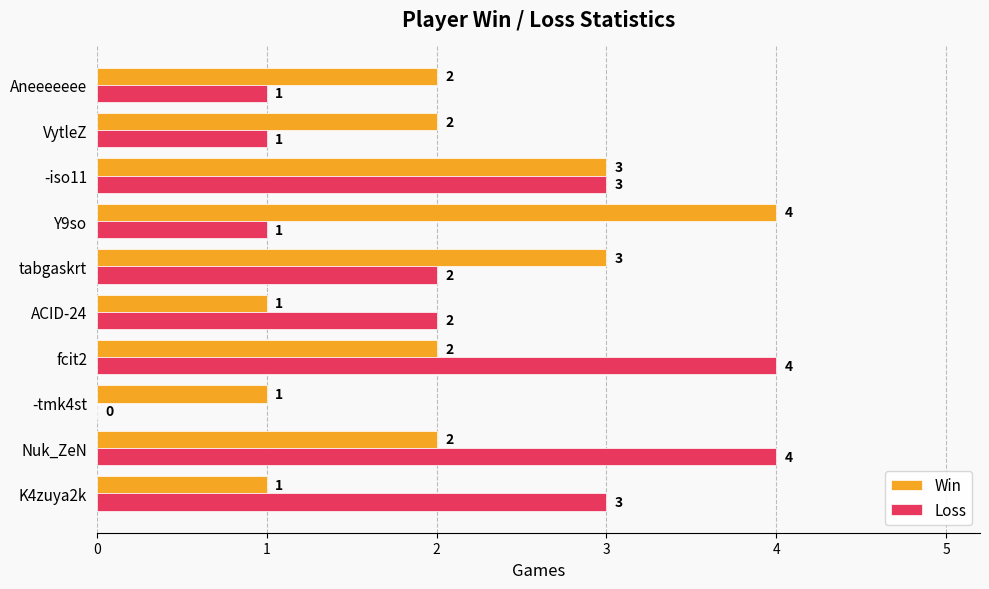

What is the highest value of the Loss series?

4